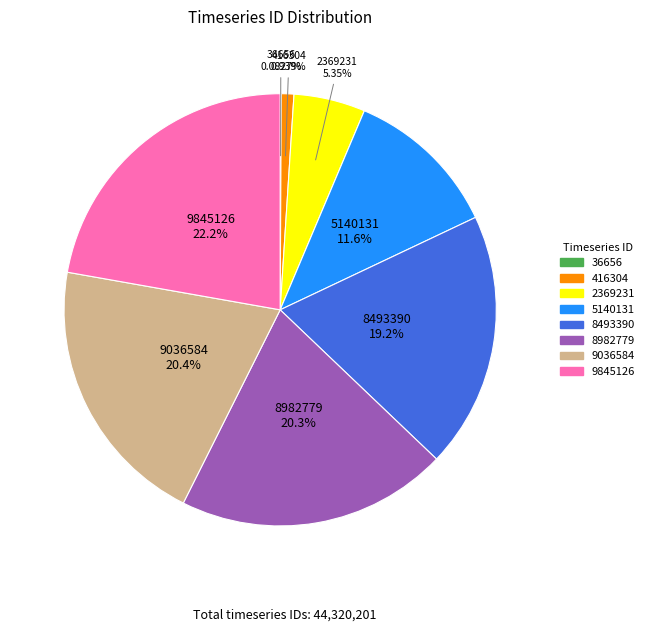

To the nearest percent, what is the difference between the 8982779 and 416304 slice percentages?

19%